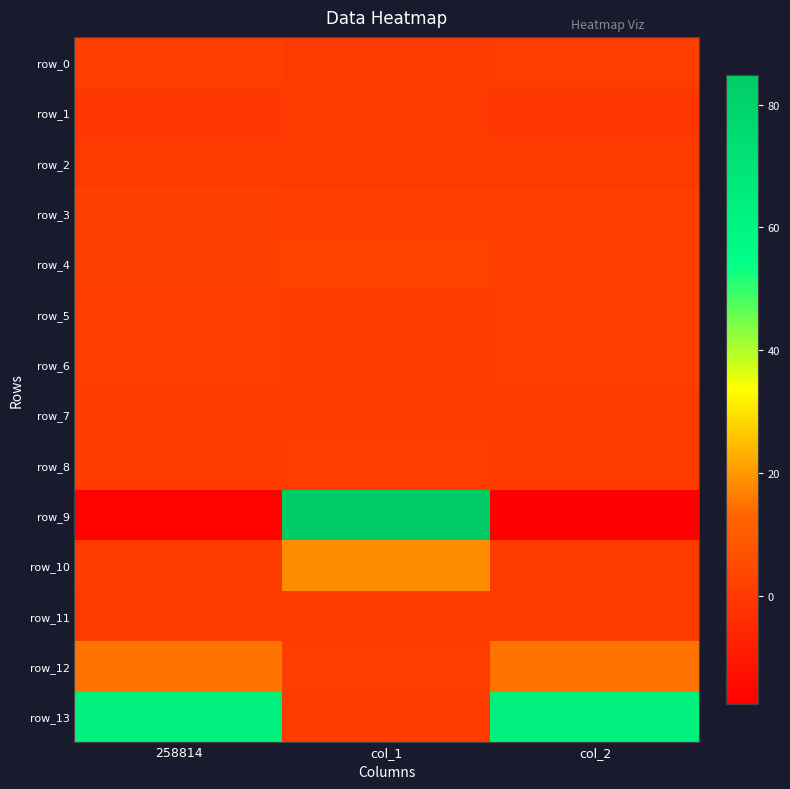

Rank the series by their maximum value, from highest to lowest.

row_9, row_13, row_10, row_12, row_4, row_3, row_0, row_5, row_6, row_8, row_7, row_1, row_11, row_2